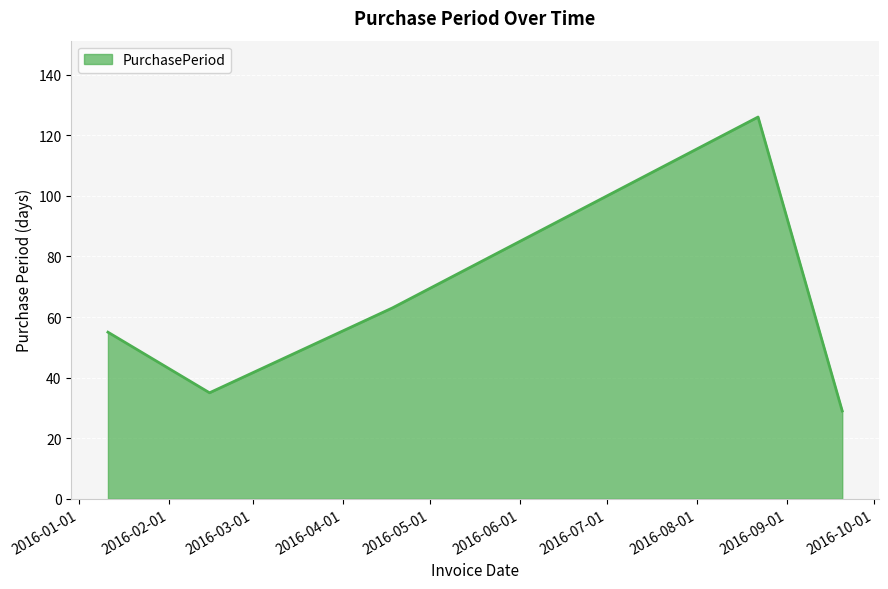

What is the sum of all values?

308